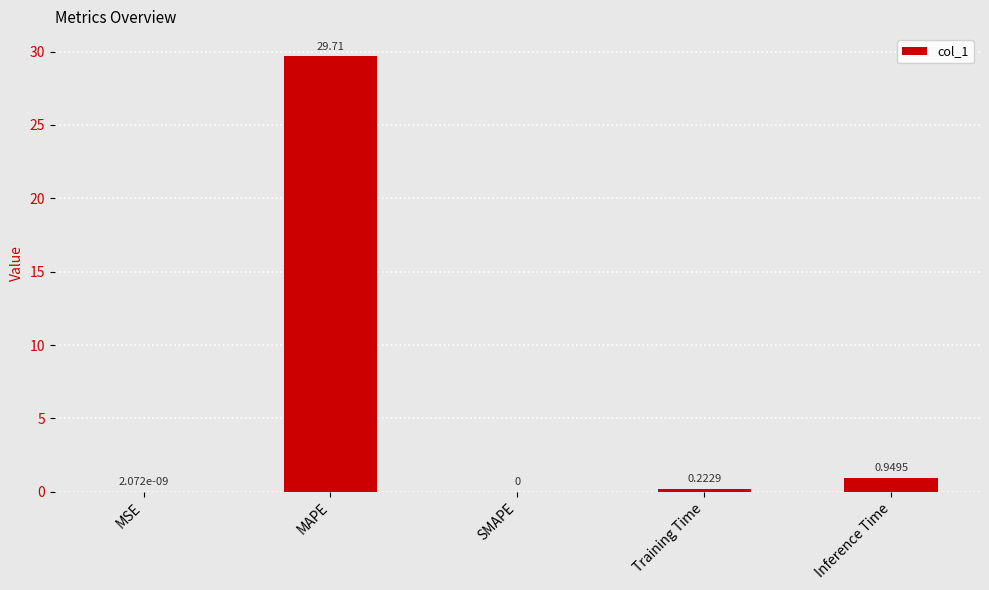

At which category does the chart reach its peak across all series?

MAPE